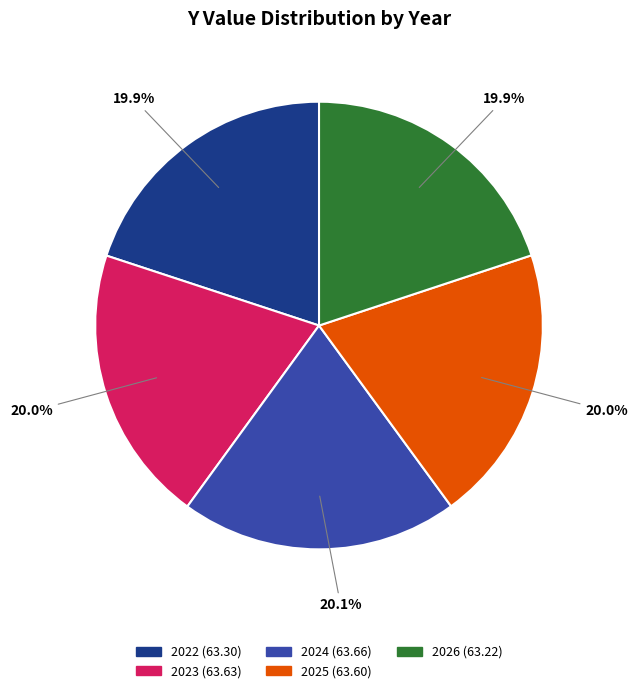

To the nearest percent, what is the average slice percentage?

20%